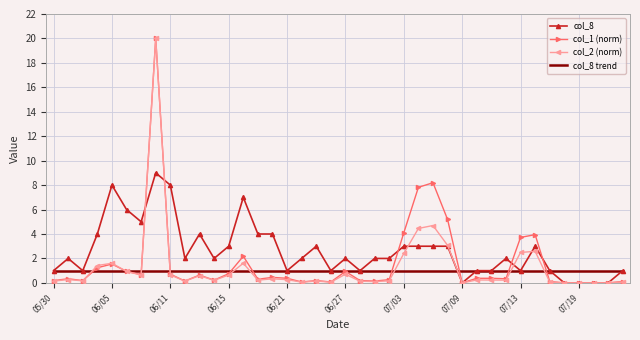

Which series has the largest total across all categories?

col_8